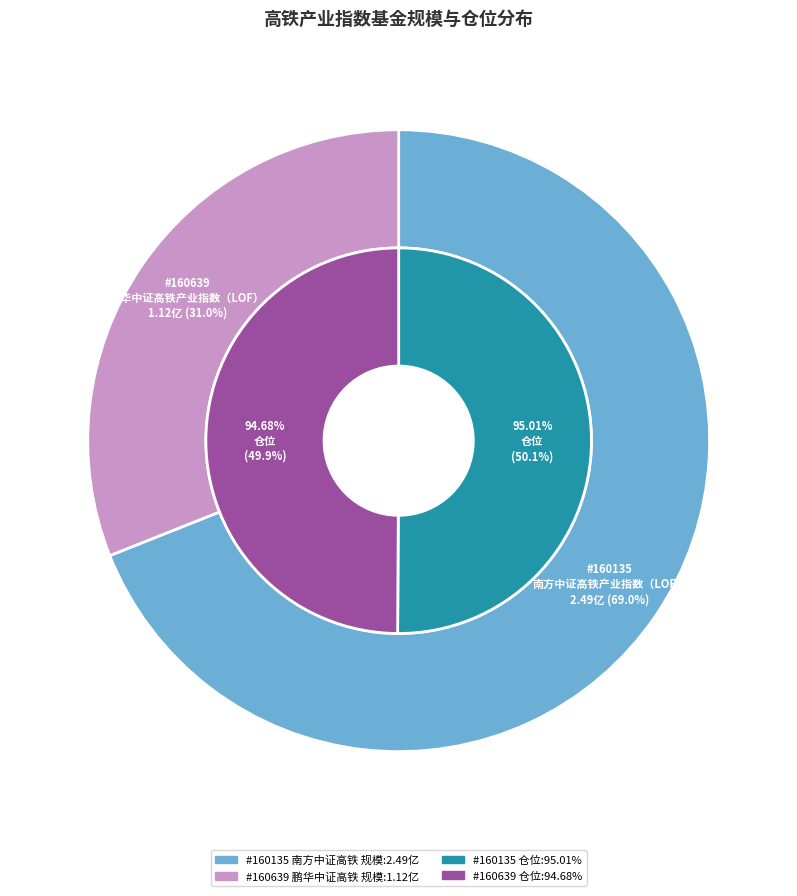

The 160639 slice represents 31% of the pie. True or false?

True